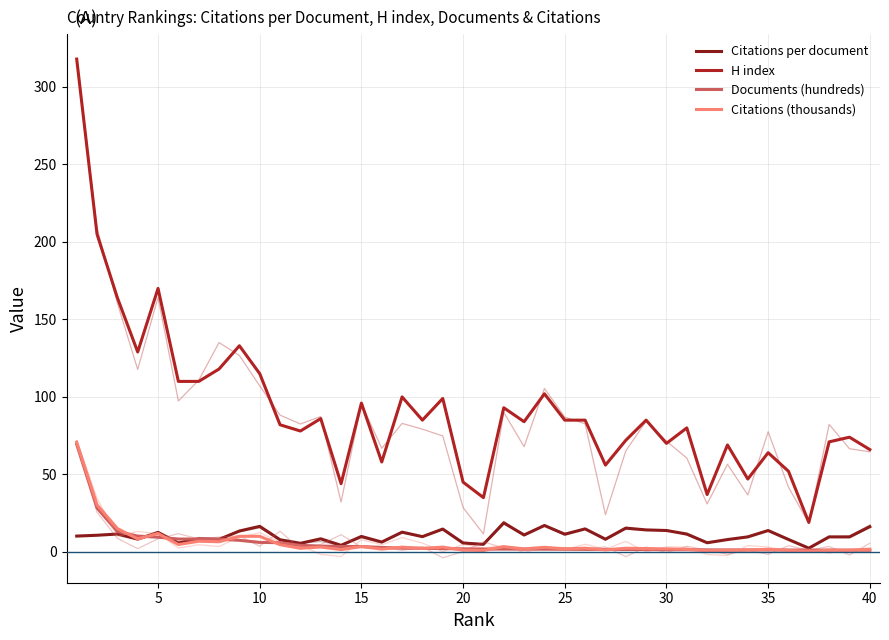

What is the sum of all Citations (thousands) values?

233.3